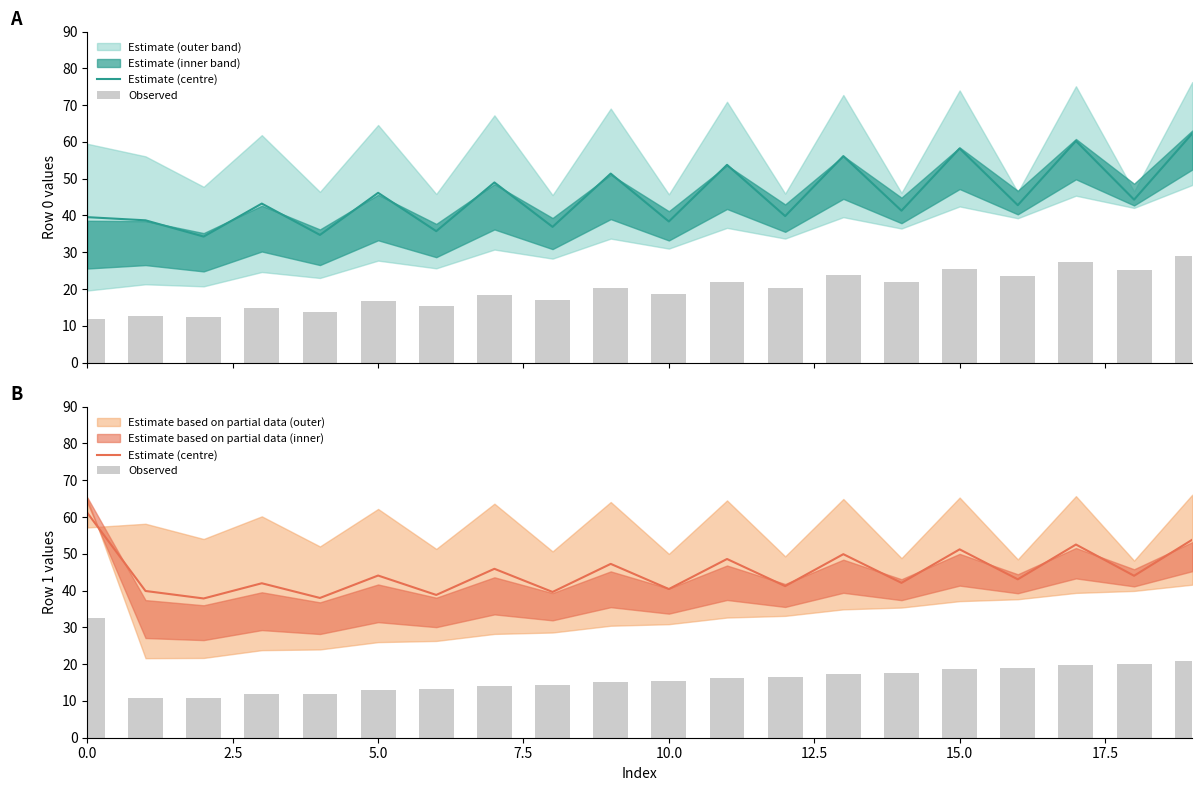

What is the minimum value shown in the chart?

10.8